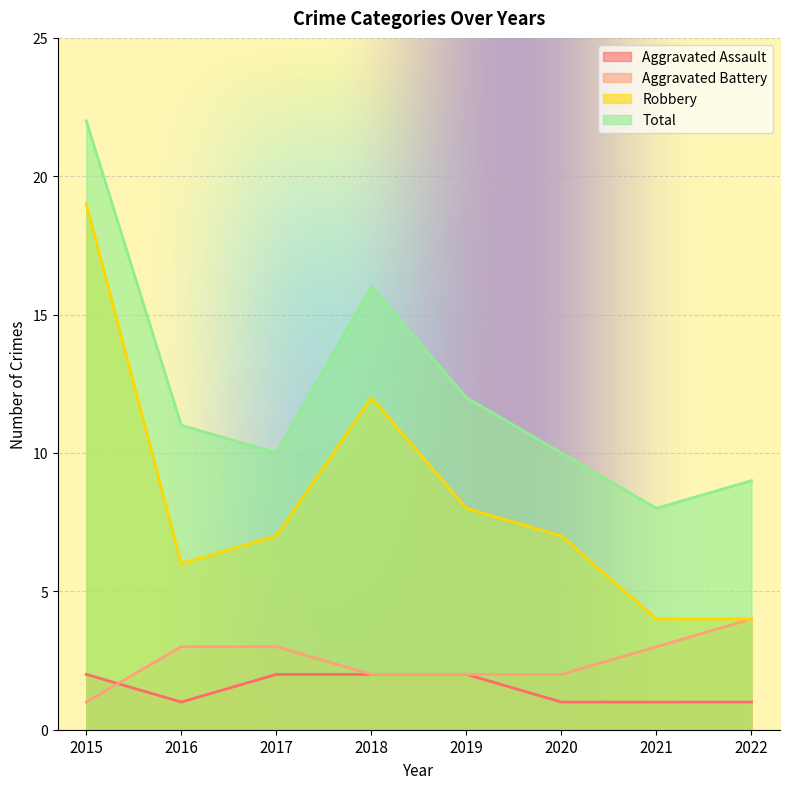

Where is Aggravated Assault nearest to the value 1?

2016